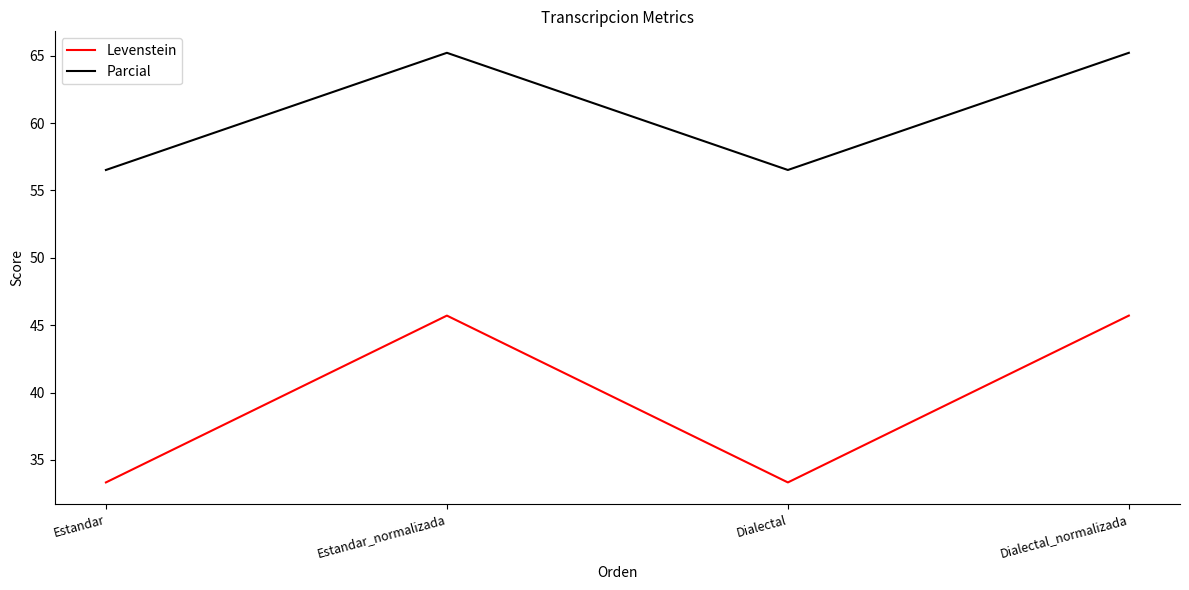

Reading left to right, list all the values displayed in this chart.

Levenstein: 33.3	45.7	33.3	45.7
Parcial: 56.5	65.2	56.5	65.2